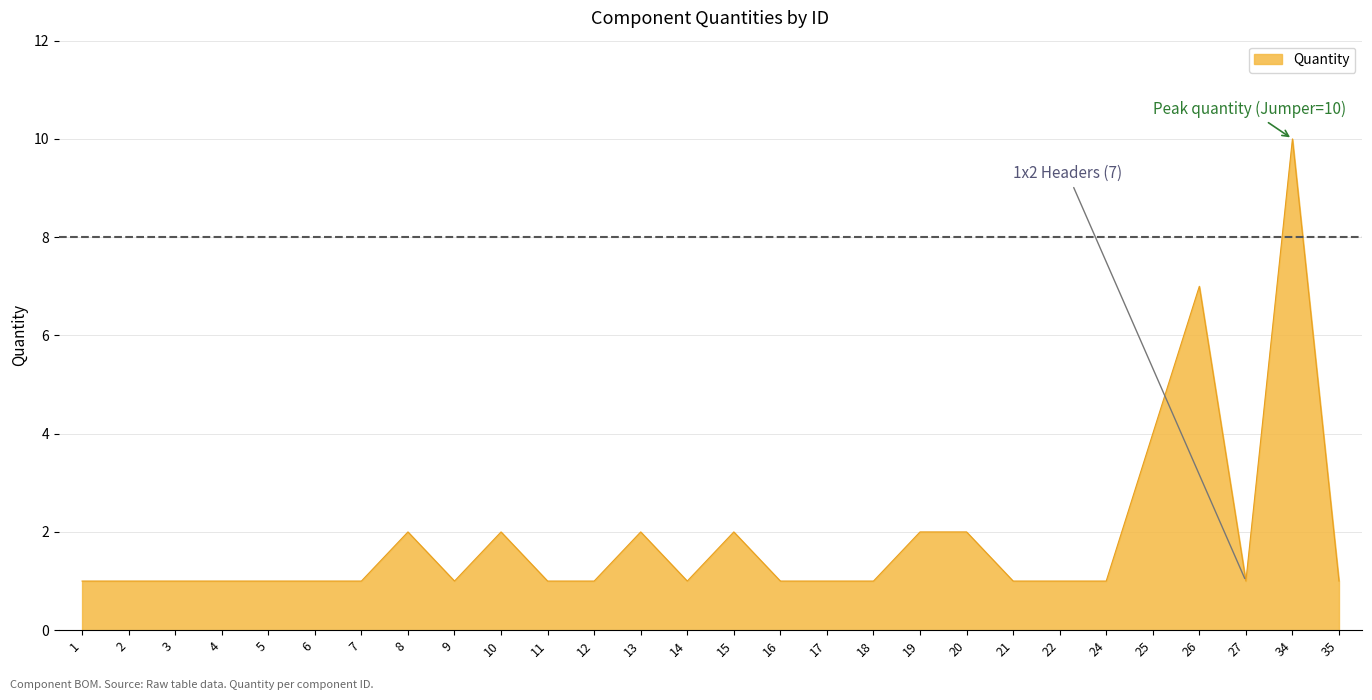

Where is the data nearest to the value 5?

25